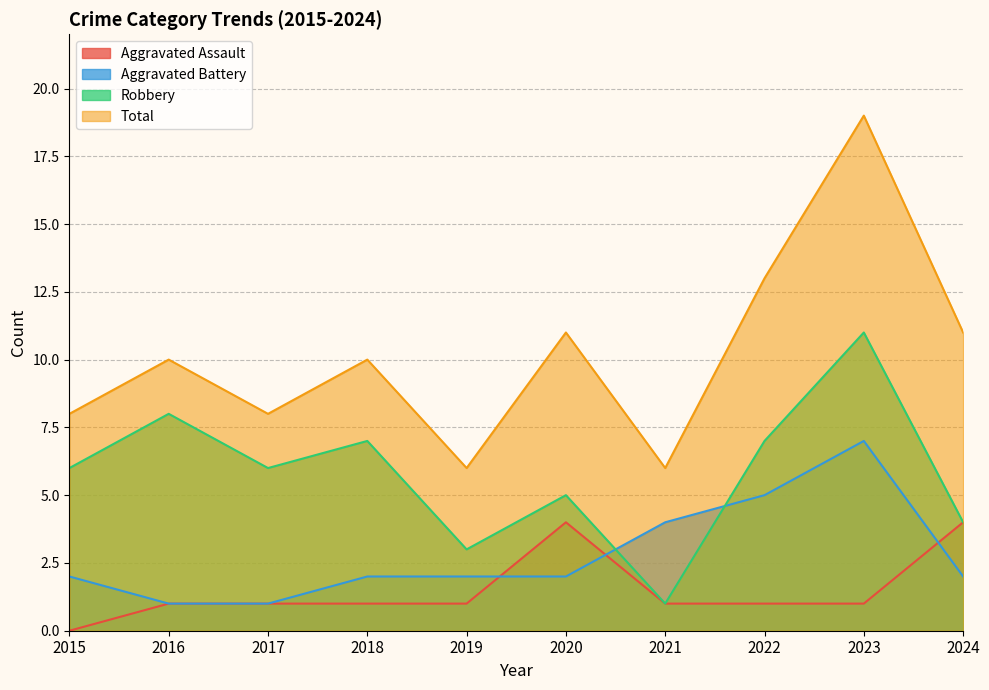

Rank the series at 2015 from highest to lowest value.

Total, Robbery, Aggravated Battery, Aggravated Assault